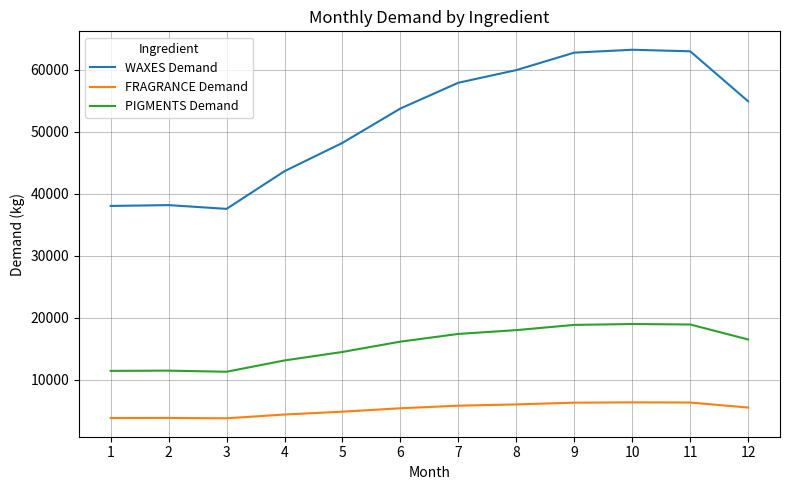

List the series in order of their overall mean, lowest first.

FRAGRANCE Demand, PIGMENTS Demand, WAXES Demand